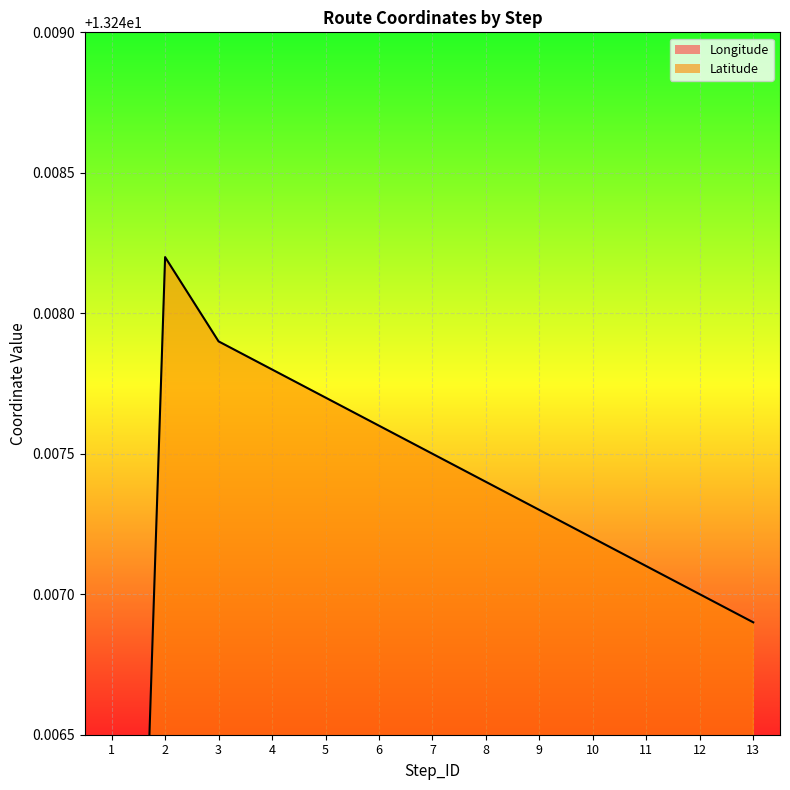

Which category has the highest value in the Latitude series?

2